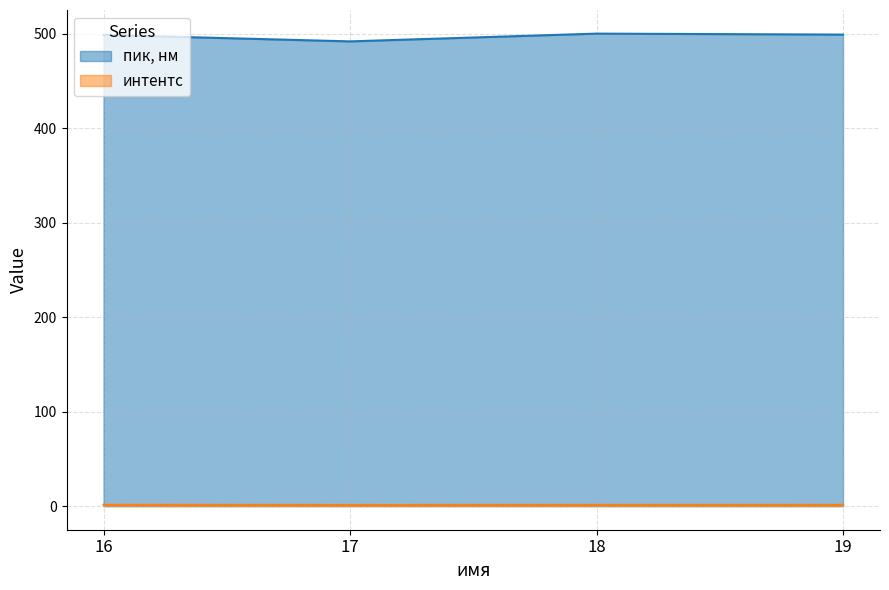

Is it true that пик, нм equals 315.0 at 19?

False